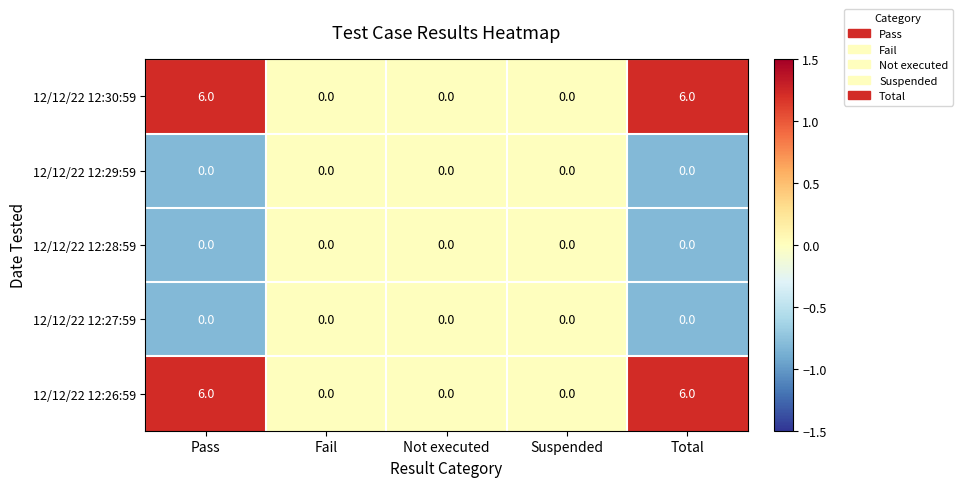

What is the maximum value shown in the chart?

6